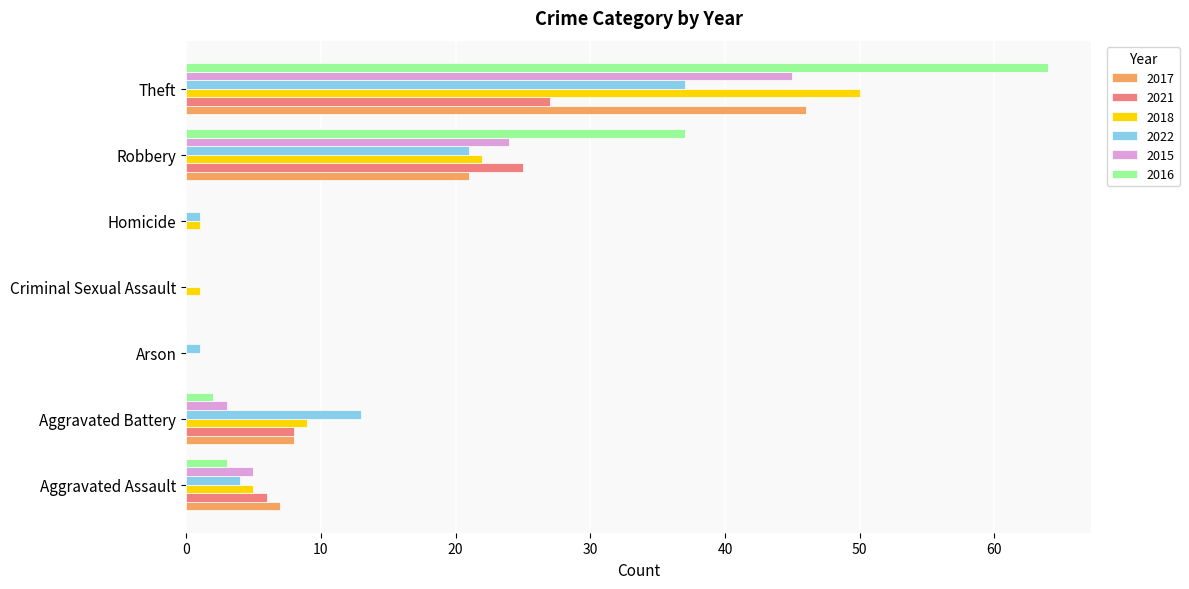

What is the difference between the 2017 values at Aggravated Assault and Aggravated Battery?

1